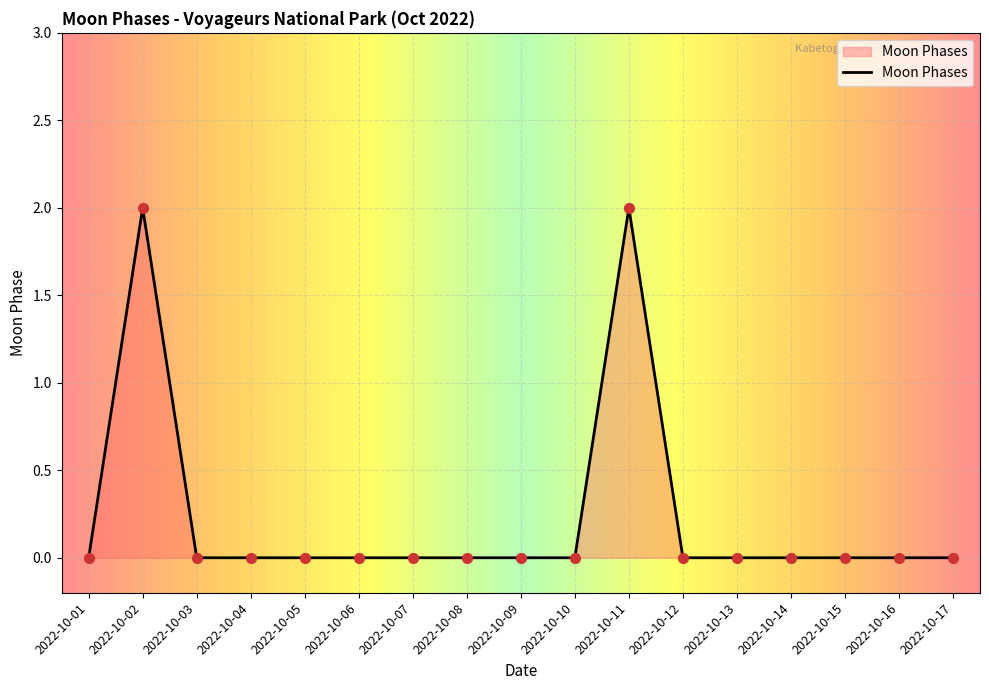

What is the change in value from 2022-10-02 to 2022-10-09?

-2